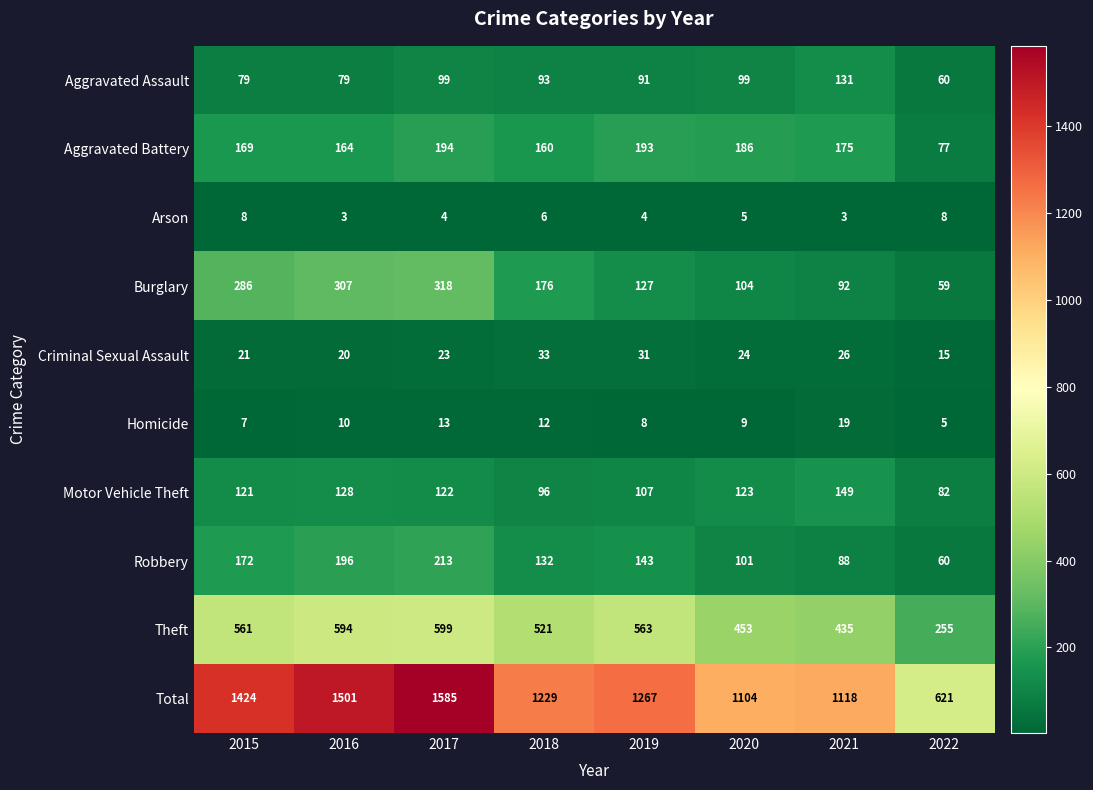

At 2018, list the series in order from largest to smallest.

Total, Theft, Burglary, Aggravated Battery, Robbery, Motor Vehicle Theft, Aggravated Assault, Criminal Sexual Assault, Homicide, Arson